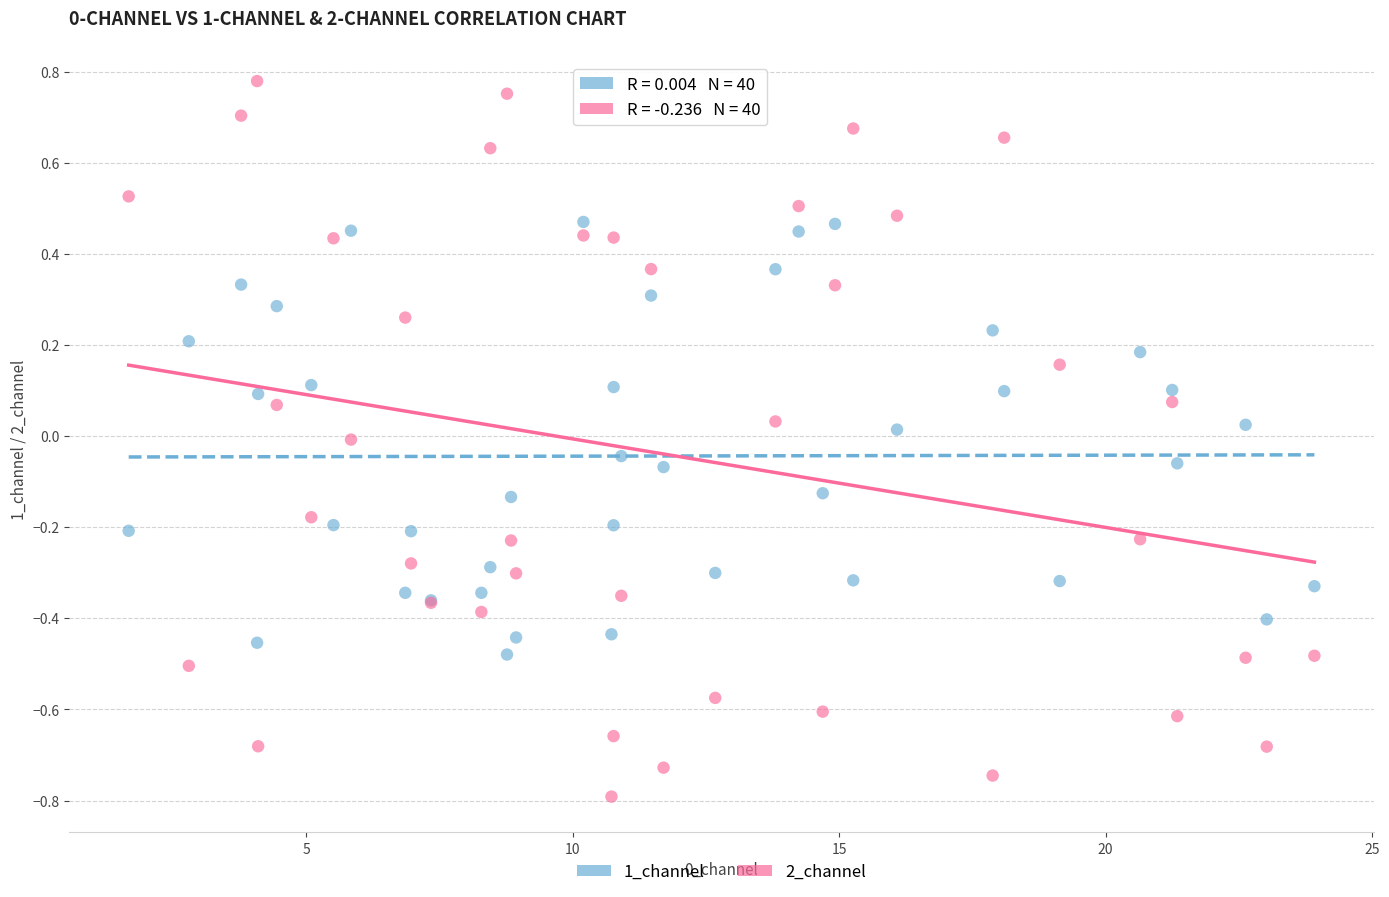

Which series has the largest Y range (max minus min)?

2_channel